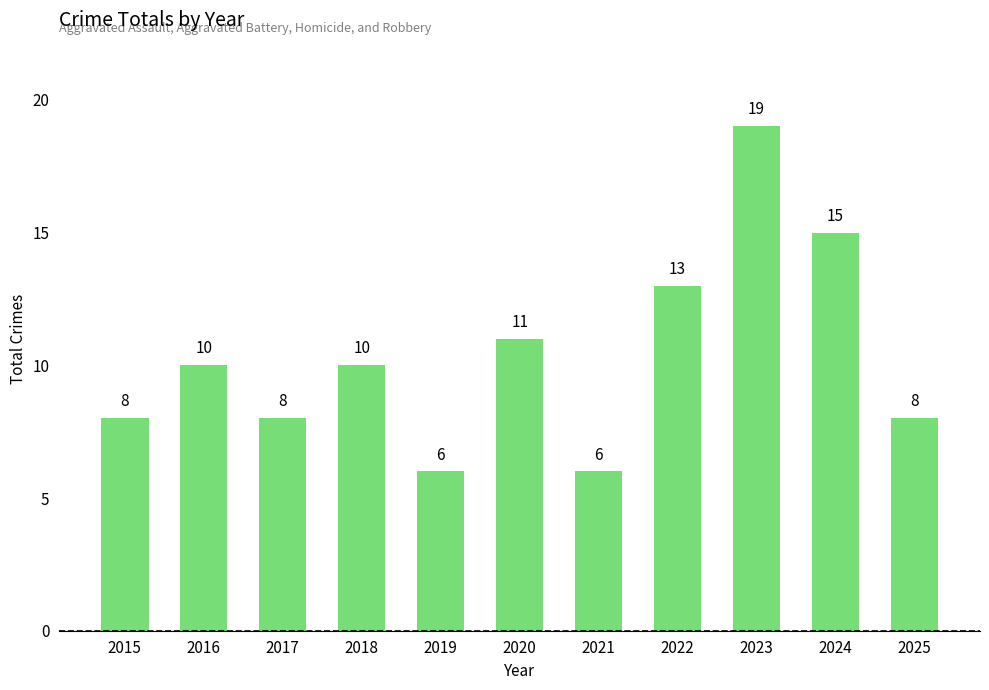

Count the number of data series in this chart.

1